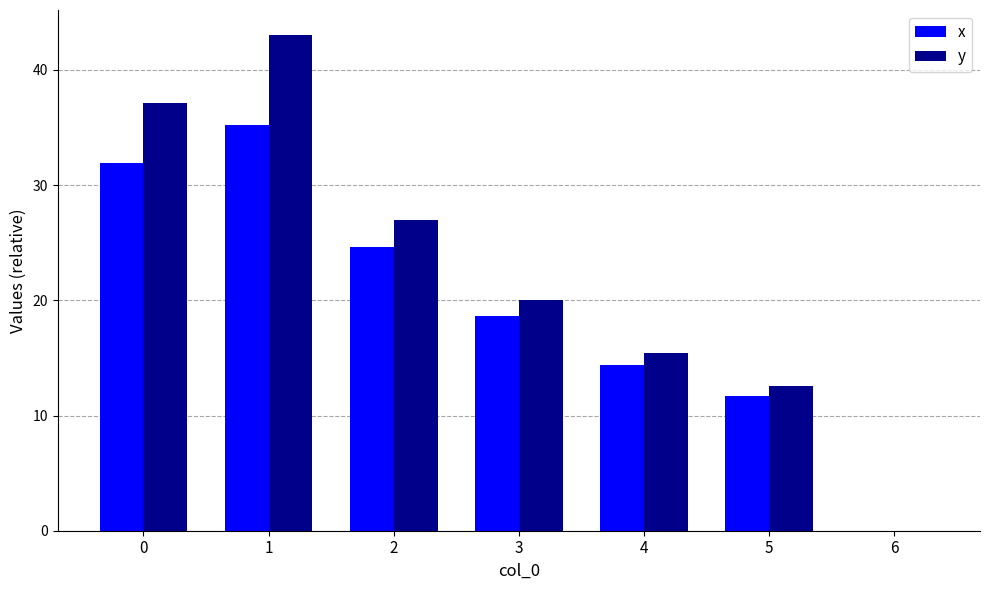

Between 1 and 5, which series saw the biggest shift?

y